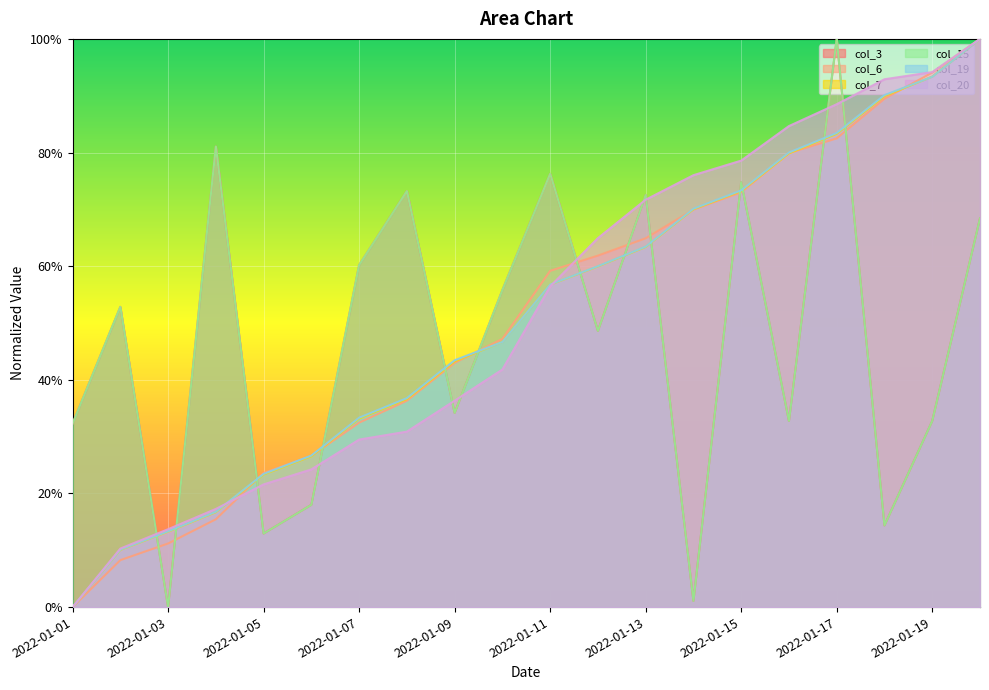

Rank the categories by col_6 value from highest to lowest.

2022-01-20, 2022-01-19, 2022-01-18, 2022-01-17, 2022-01-16, 2022-01-15, 2022-01-14, 2022-01-13, 2022-01-12, 2022-01-11, 2022-01-10, 2022-01-09, 2022-01-08, 2022-01-07, 2022-01-06, 2022-01-05, 2022-01-04, 2022-01-03, 2022-01-02, 2022-01-01